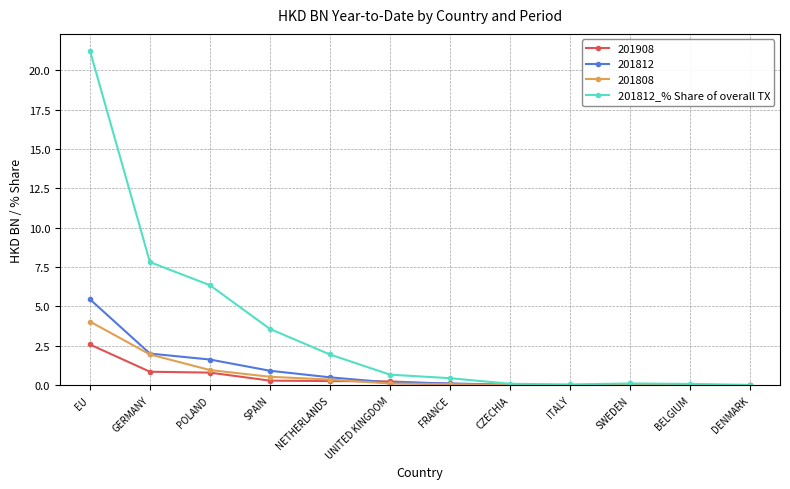

What position from the right is DENMARK?

1